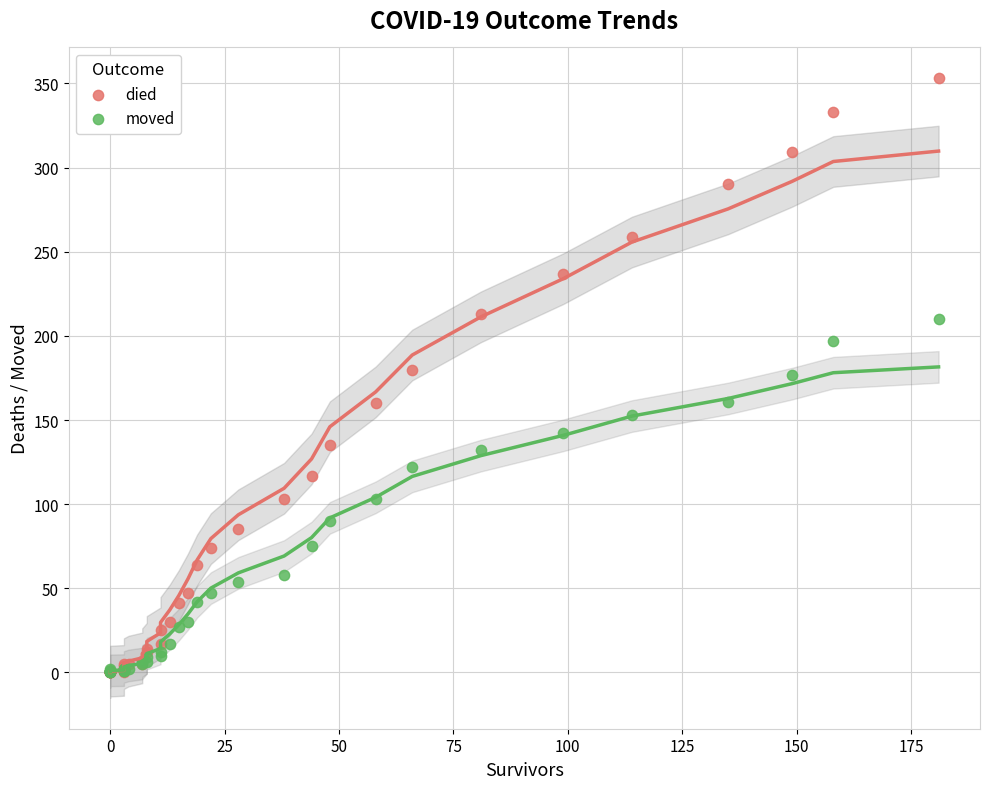

What are all the series names shown in the legend?

died, moved